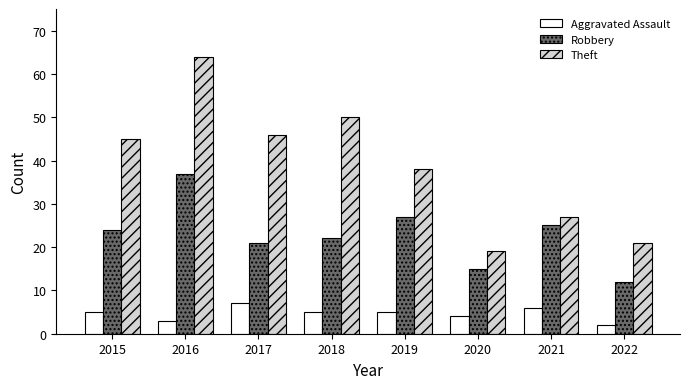

Which series has the largest total across all categories?

Theft